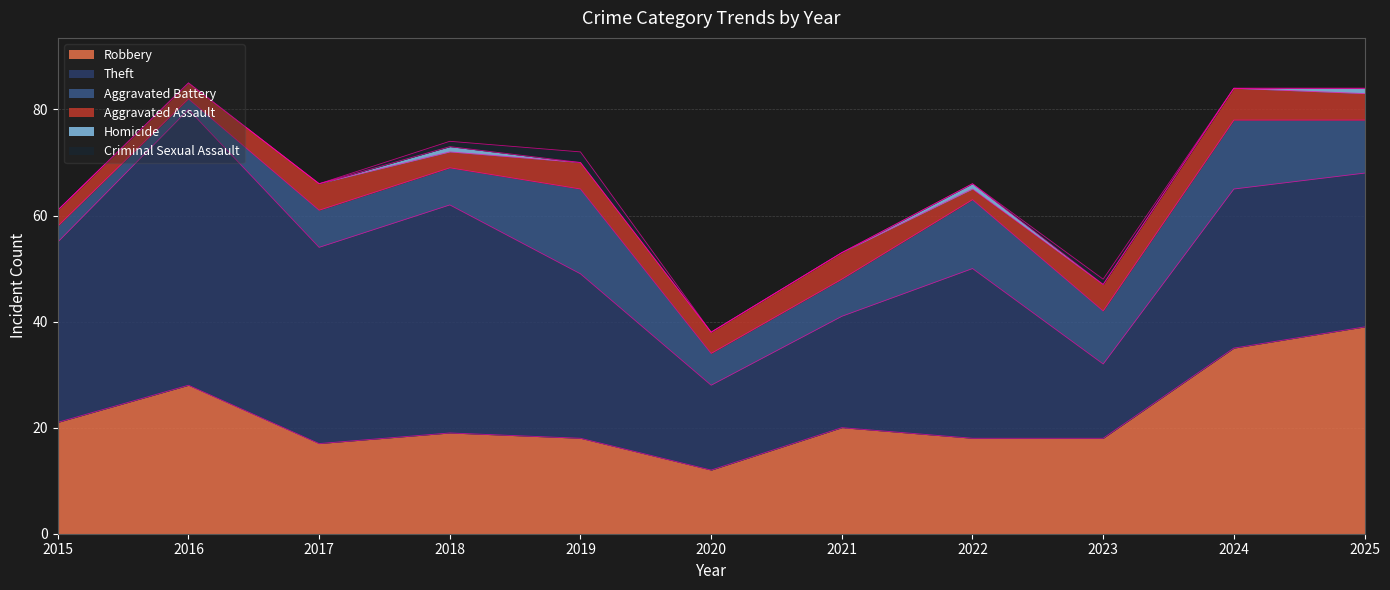

Which has a higher value, 2016 or 2025?

2025